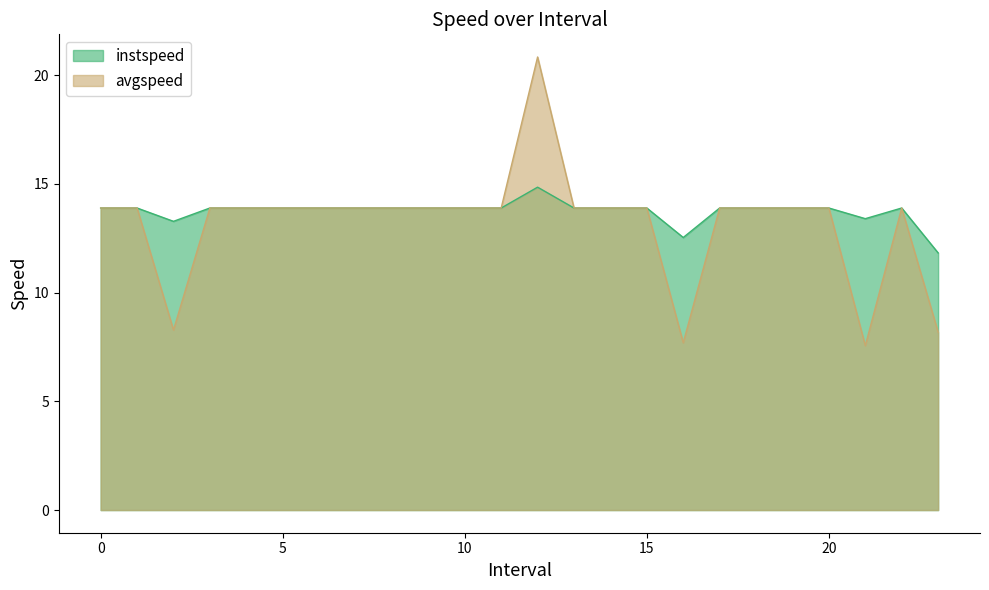

At how many categories does at least one series exceed 16?

1